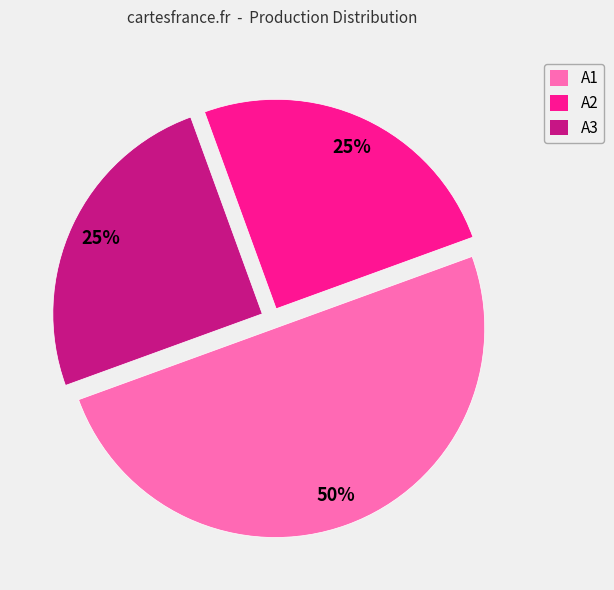

Is A3 the majority of the pie?

No